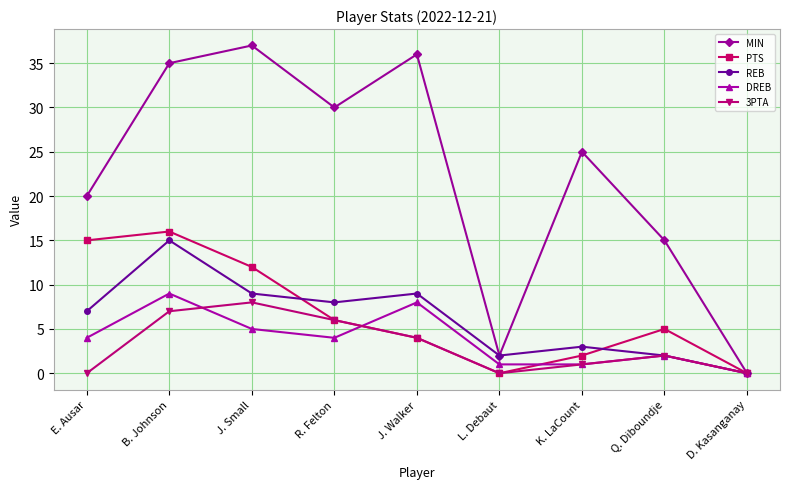

What position from the right is Q. Diboundje?

2